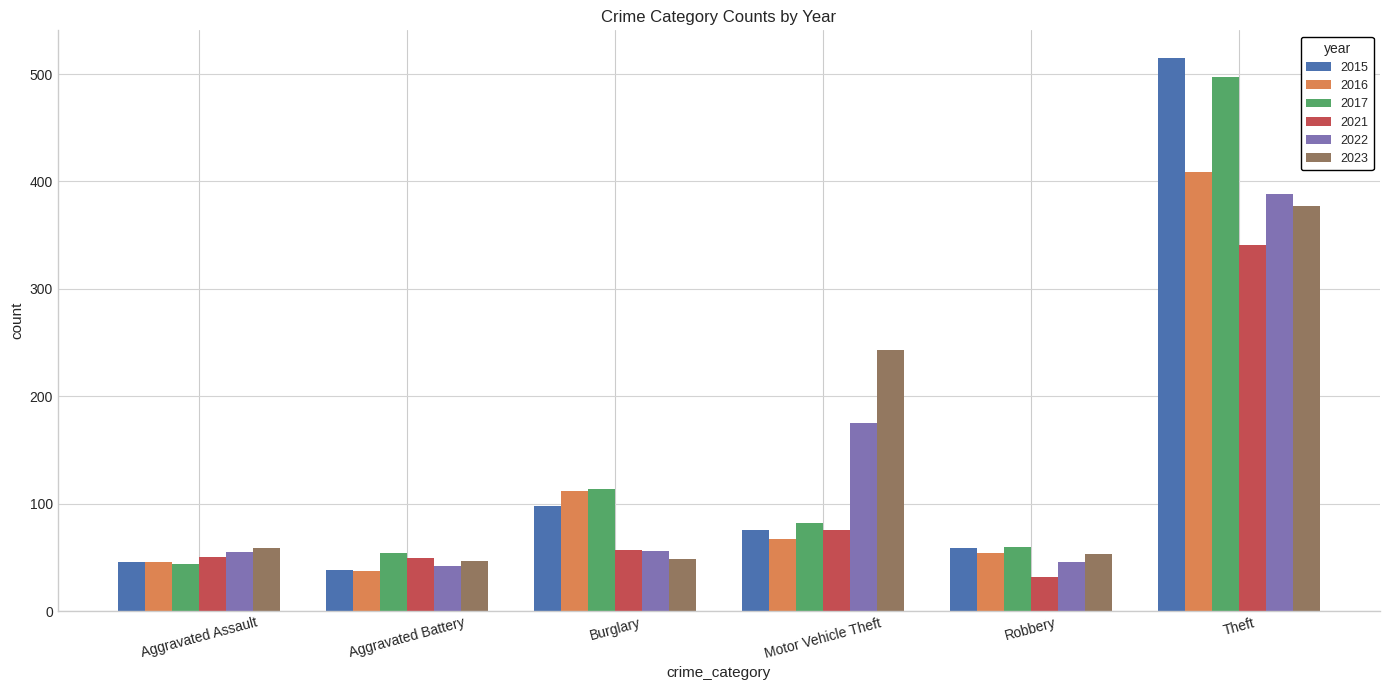

What is the lowest value of the 2022 series?

42